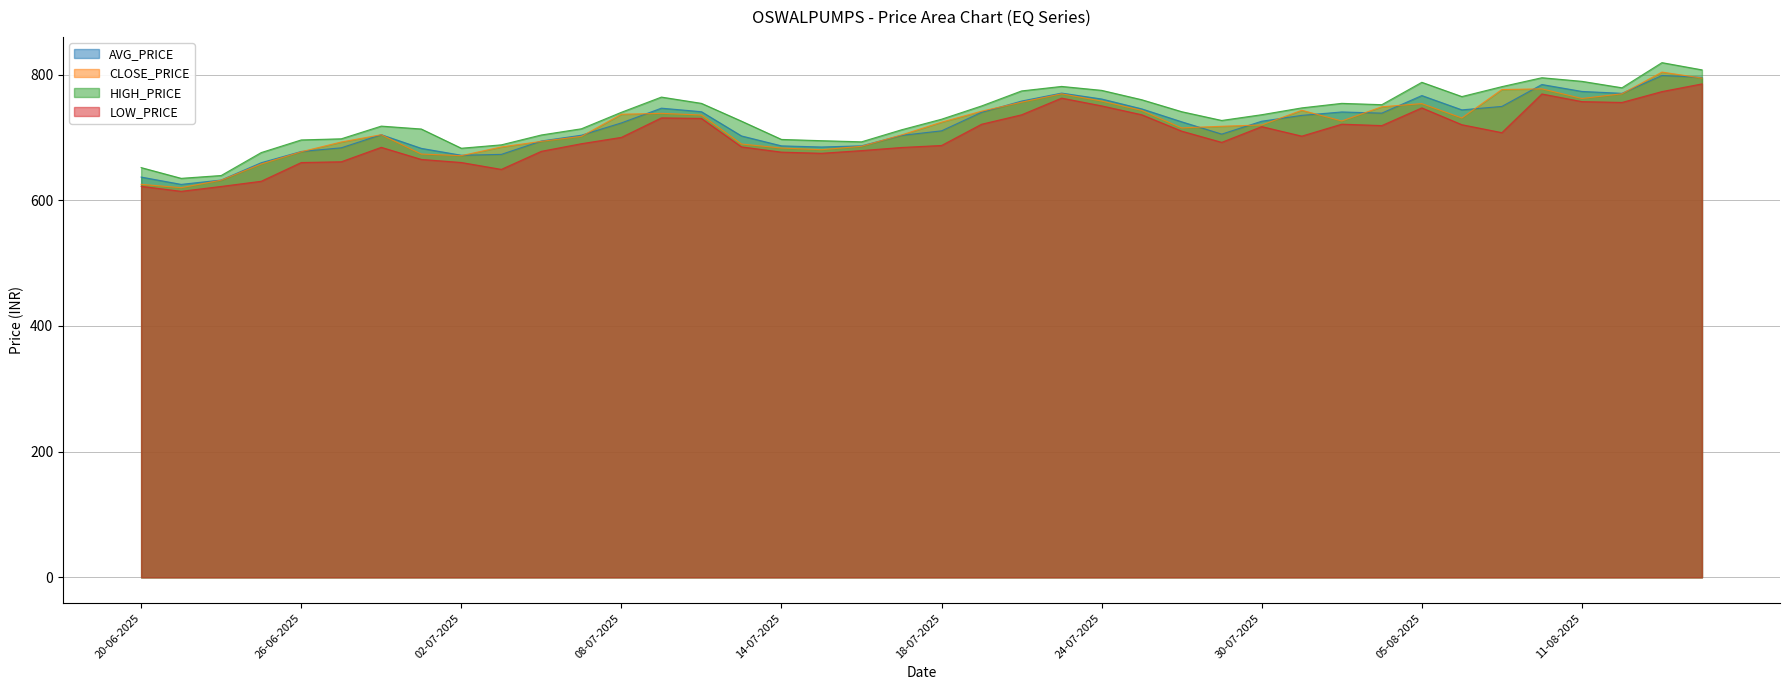

Between 25-06-2025 and 29-07-2025, which series saw the biggest shift?

LOW_PRICE